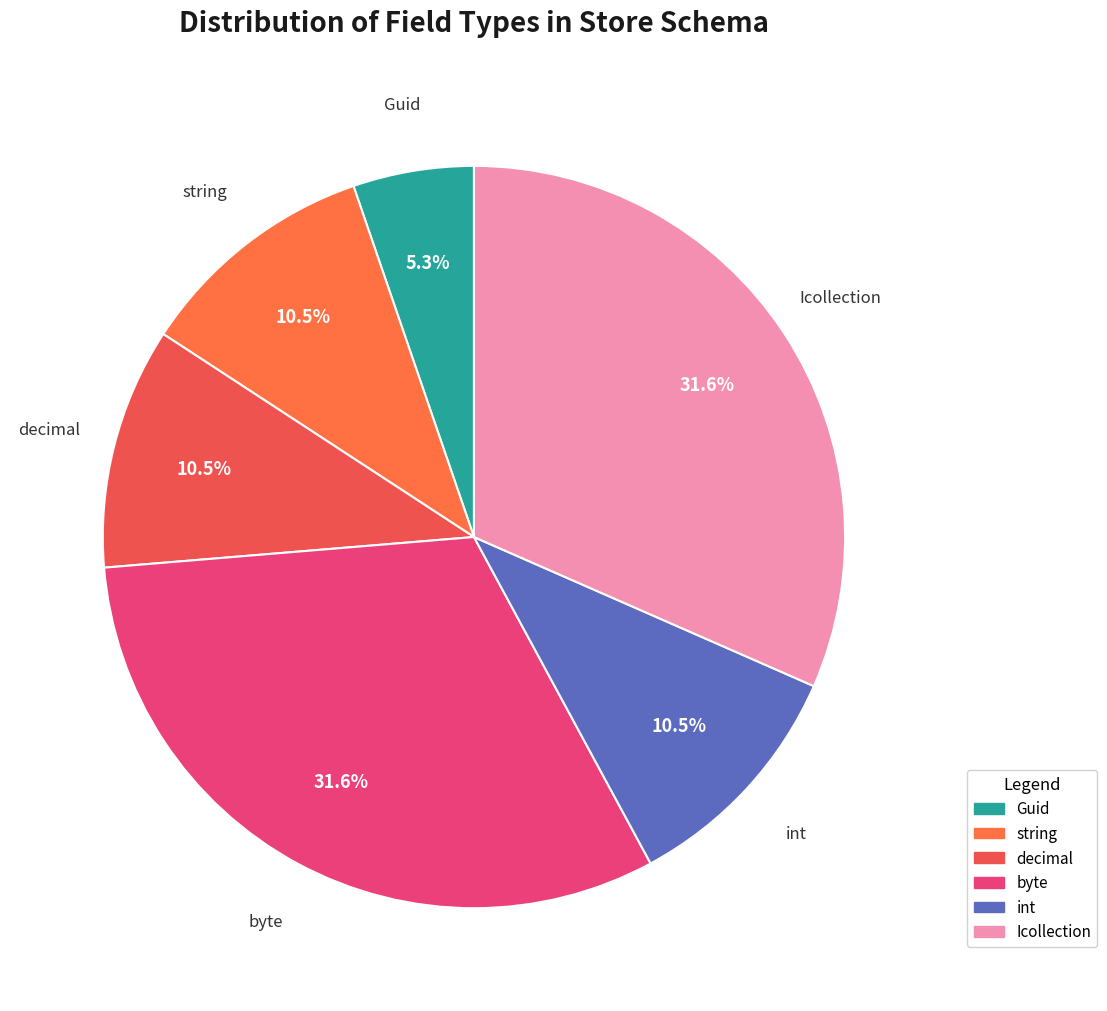

Is there any slice that represents more than half of the pie?

No